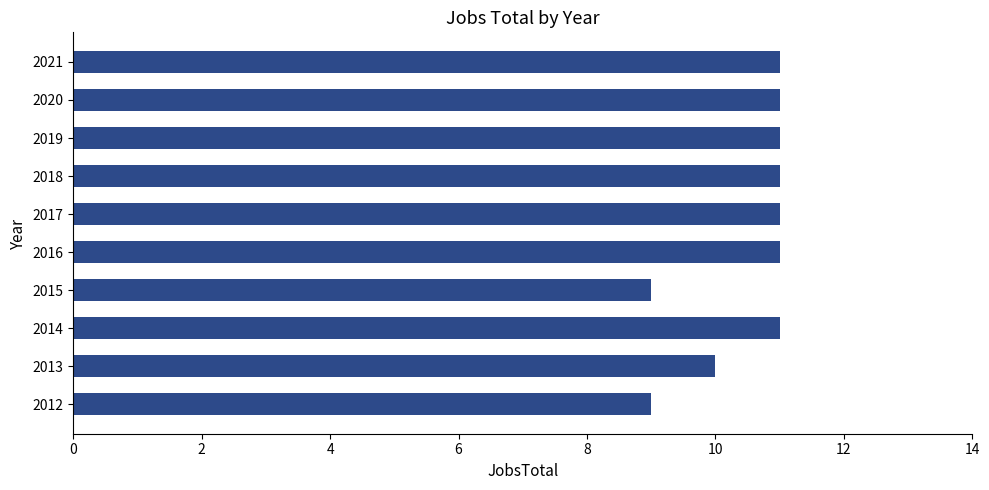

The value at 2020 is 7. True or false?

False